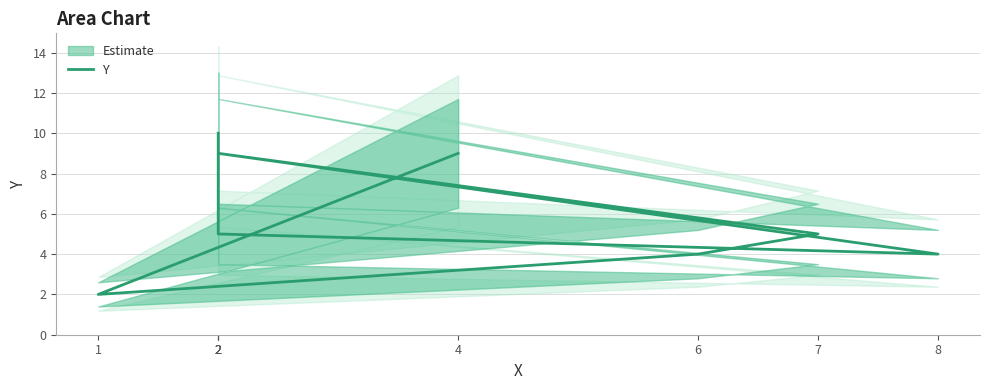

Rank the categories by value from highest to lowest.

2, 2, 4, 2, 7, 8, 6, 1